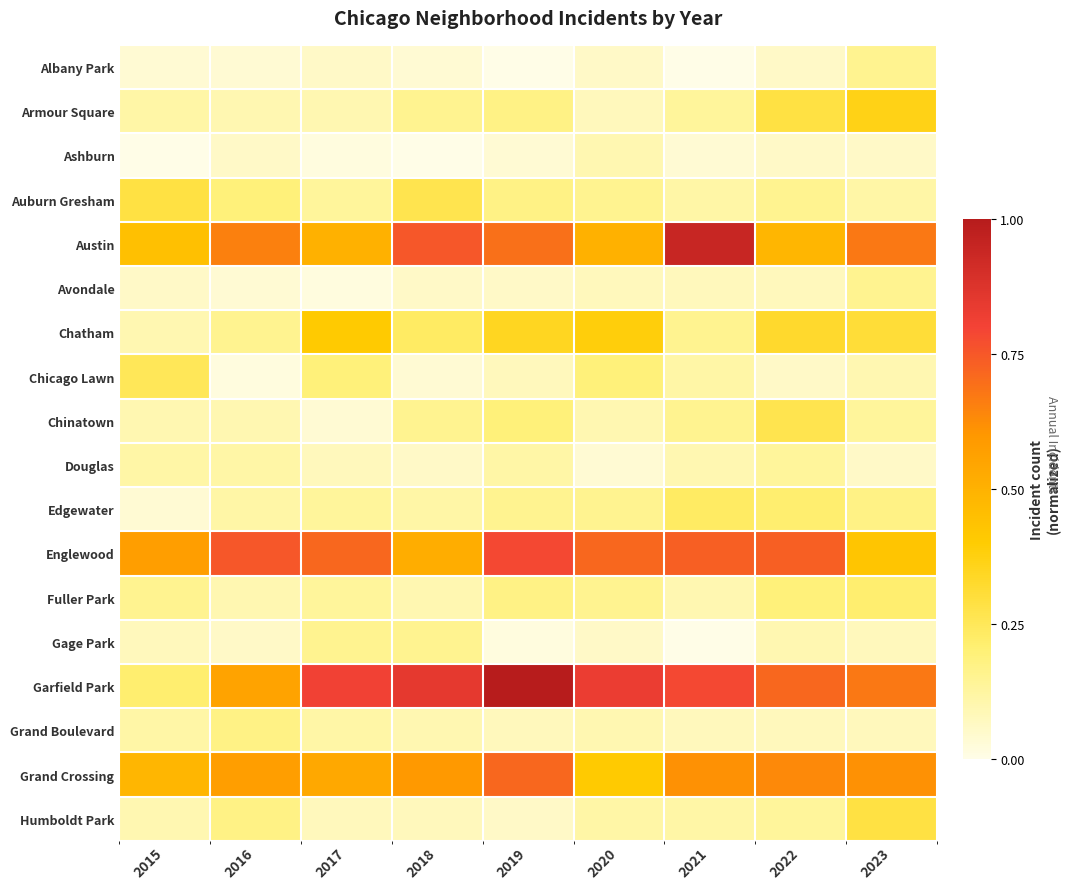

Reading right to left, transcribe all the data shown in this chart.

Albany Park: 2023=0.2	2022=0.1	2021=0.0	2020=0.1	2019=0.0	2018=0.0	2017=0.1	2016=0.0	2015=0.0
Armour Square: 2023=0.4	2022=0.3	2021=0.1	2020=0.1	2019=0.2	2018=0.2	2017=0.1	2016=0.1	2015=0.1
Ashburn: 2023=0.1	2022=0.1	2021=0.0	2020=0.1	2019=0.0	2018=0.0	2017=0.0	2016=0.1	2015=0.0
Auburn Gresham: 2023=0.1	2022=0.2	2021=0.1	2020=0.2	2019=0.2	2018=0.3	2017=0.1	2016=0.2	2015=0.3
Austin: 2023=0.7	2022=0.5	2021=0.9	2020=0.5	2019=0.7	2018=0.8	2017=0.5	2016=0.7	2015=0.4
Avondale: 2023=0.2	2022=0.1	2021=0.1	2020=0.1	2019=0.1	2018=0.1	2017=0.0	2016=0.0	2015=0.1
Chatham: 2023=0.3	2022=0.3	2021=0.2	2020=0.4	2019=0.3	2018=0.2	2017=0.4	2016=0.2	2015=0.1
Chicago Lawn: 2023=0.1	2022=0.1	2021=0.1	2020=0.2	2019=0.1	2018=0.0	2017=0.2	2016=0.0	2015=0.2
Chinatown: 2023=0.1	2022=0.3	2021=0.2	2020=0.1	2019=0.2	2018=0.2	2017=0.0	2016=0.1	2015=0.1
Douglas: 2023=0.1	2022=0.1	2021=0.1	2020=0.0	2019=0.1	2018=0.1	2017=0.1	2016=0.1	2015=0.1
Edgewater: 2023=0.2	2022=0.2	2021=0.2	2020=0.2	2019=0.2	2018=0.1	2017=0.1	2016=0.1	2015=0.0
Englewood: 2023=0.4	2022=0.7	2021=0.7	2020=0.7	2019=0.8	2018=0.5	2017=0.7	2016=0.8	2015=0.6
Fuller Park: 2023=0.2	2022=0.2	2021=0.1	2020=0.2	2019=0.2	2018=0.1	2017=0.1	2016=0.1	2015=0.2
Gage Park: 2023=0.1	2022=0.1	2021=0.0	2020=0.1	2019=0.0	2018=0.2	2017=0.2	2016=0.1	2015=0.1
Garfield Park: 2023=0.7	2022=0.7	2021=0.8	2020=0.8	2019=1.0	2018=0.8	2017=0.8	2016=0.6	2015=0.2
Grand Boulevard: 2023=0.1	2022=0.1	2021=0.1	2020=0.1	2019=0.1	2018=0.1	2017=0.1	2016=0.2	2015=0.1
Grand Crossing: 2023=0.6	2022=0.6	2021=0.6	2020=0.4	2019=0.7	2018=0.6	2017=0.5	2016=0.6	2015=0.5
Humboldt Park: 2023=0.3	2022=0.1	2021=0.1	2020=0.1	2019=0.1	2018=0.1	2017=0.1	2016=0.2	2015=0.1